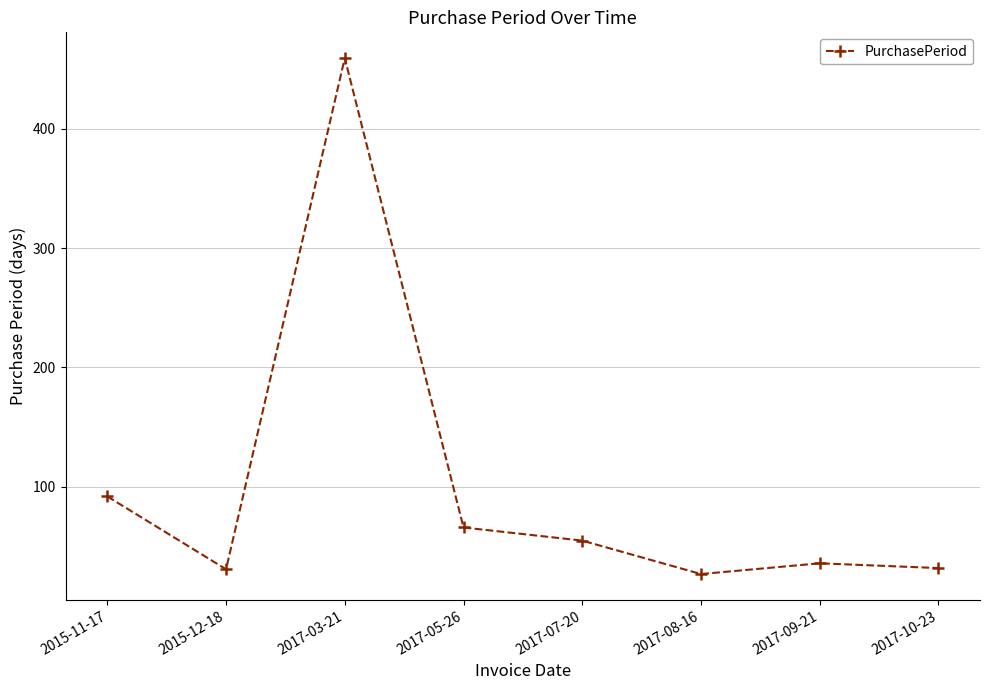

What is the difference between the second highest and minimum values?

65